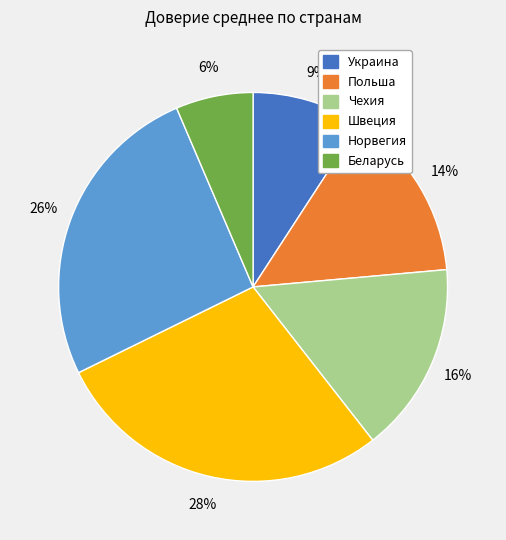

The Польша slice represents 27% of the pie. True or false?

False